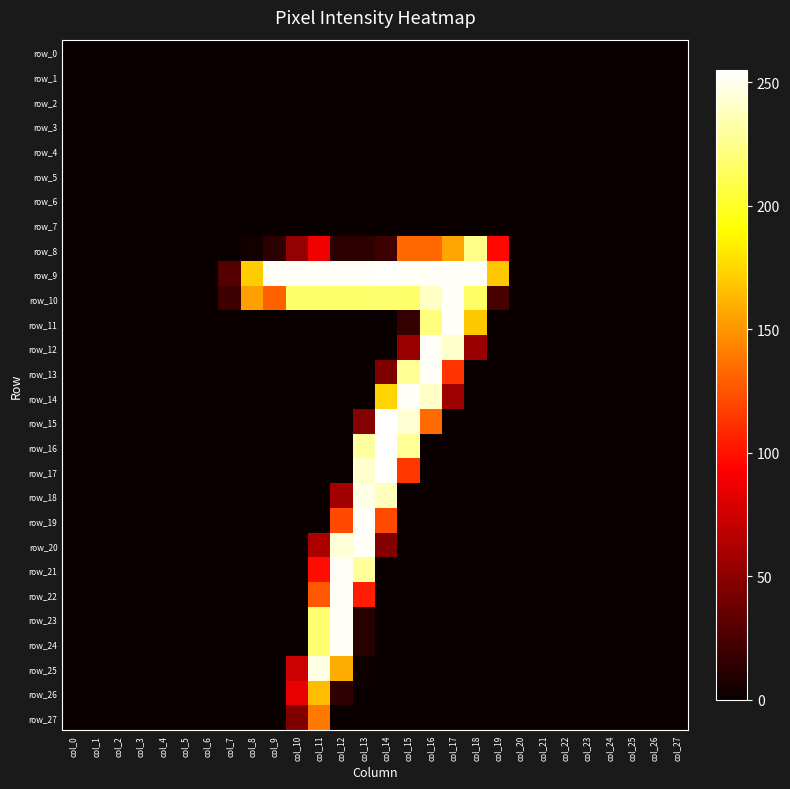

The row_23 series shows 0 at col_15. True or false?

True